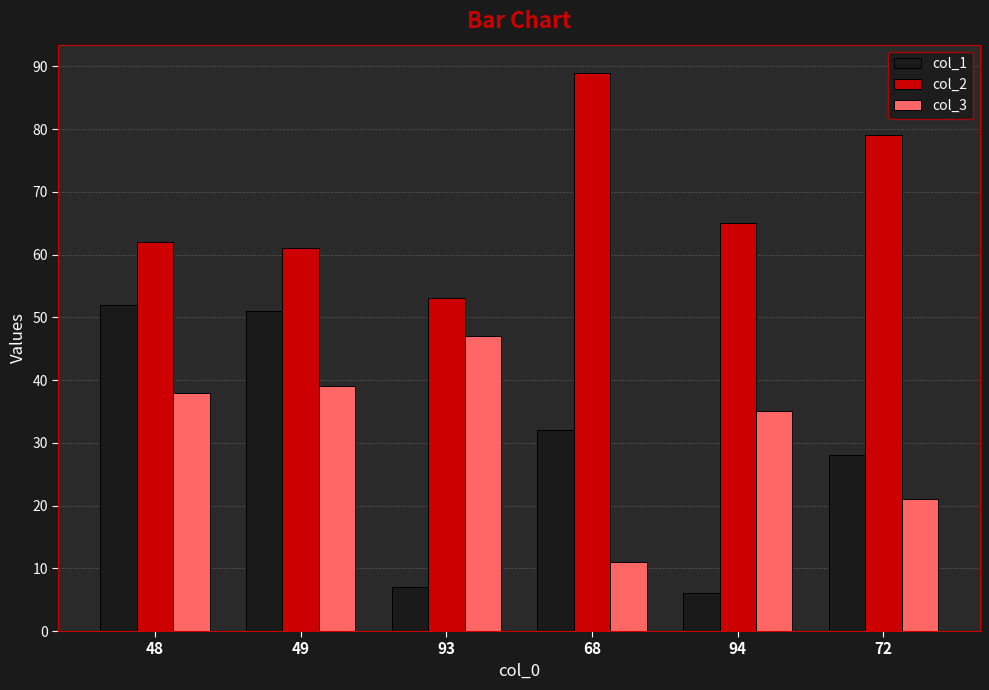

Which series has the widest spread of values?

col_1